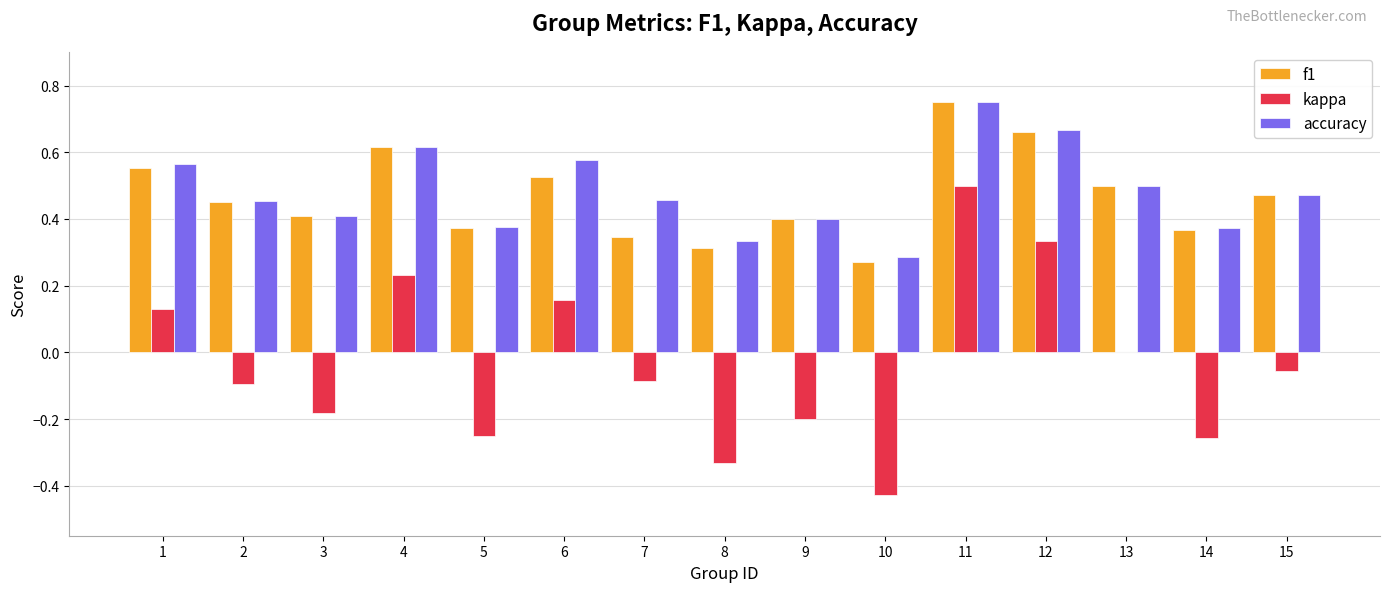

Which series changed the most between 3 and 14?

kappa